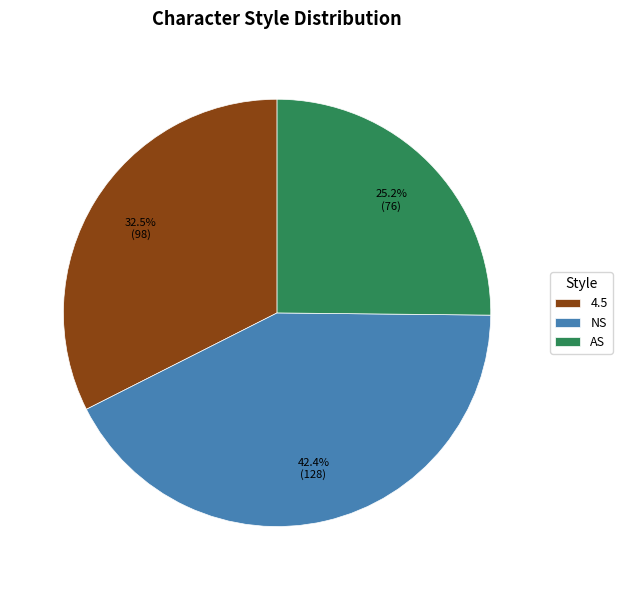

To the nearest percent, what is the difference between the largest and smallest slice percentages?

17%